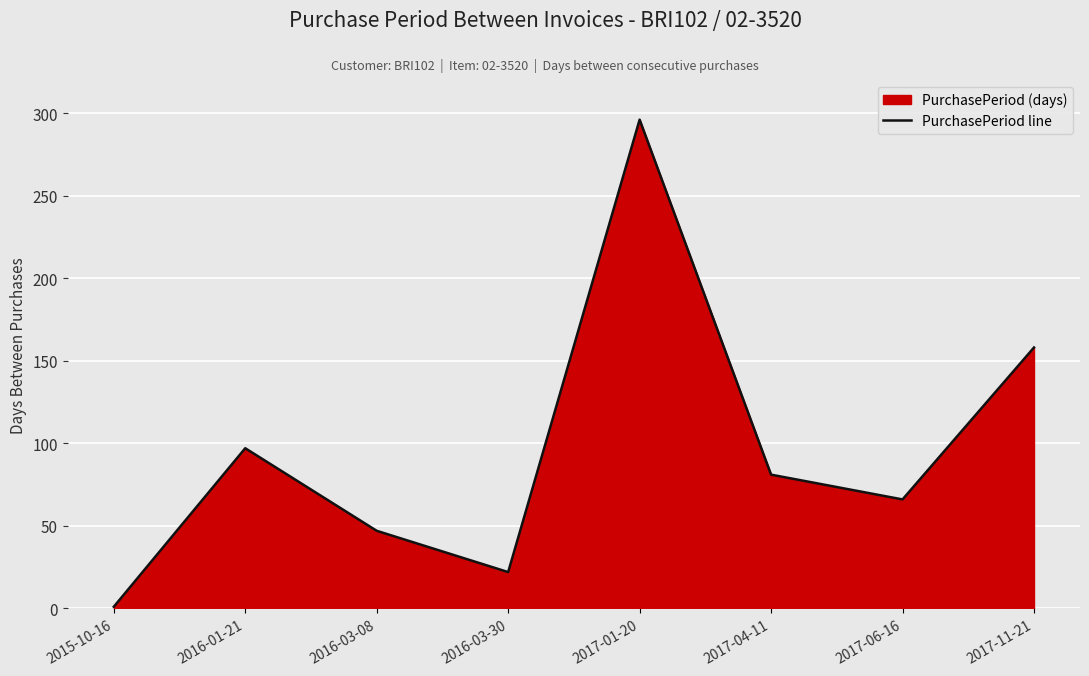

What is the difference between the second highest and second lowest values?

136